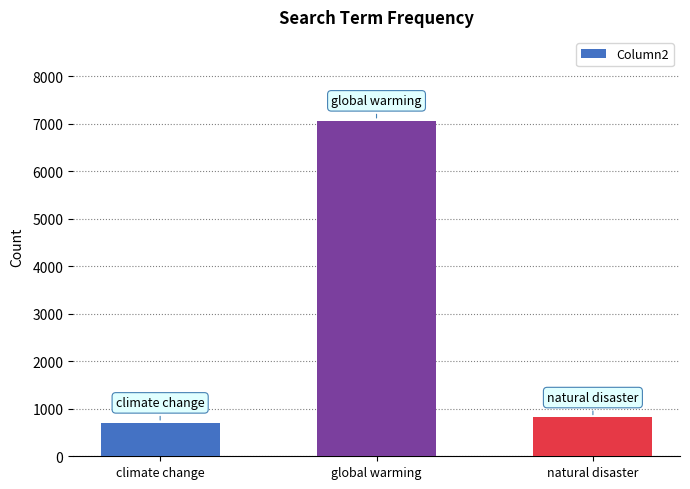

Which category has the lowest value across all series?

climate change